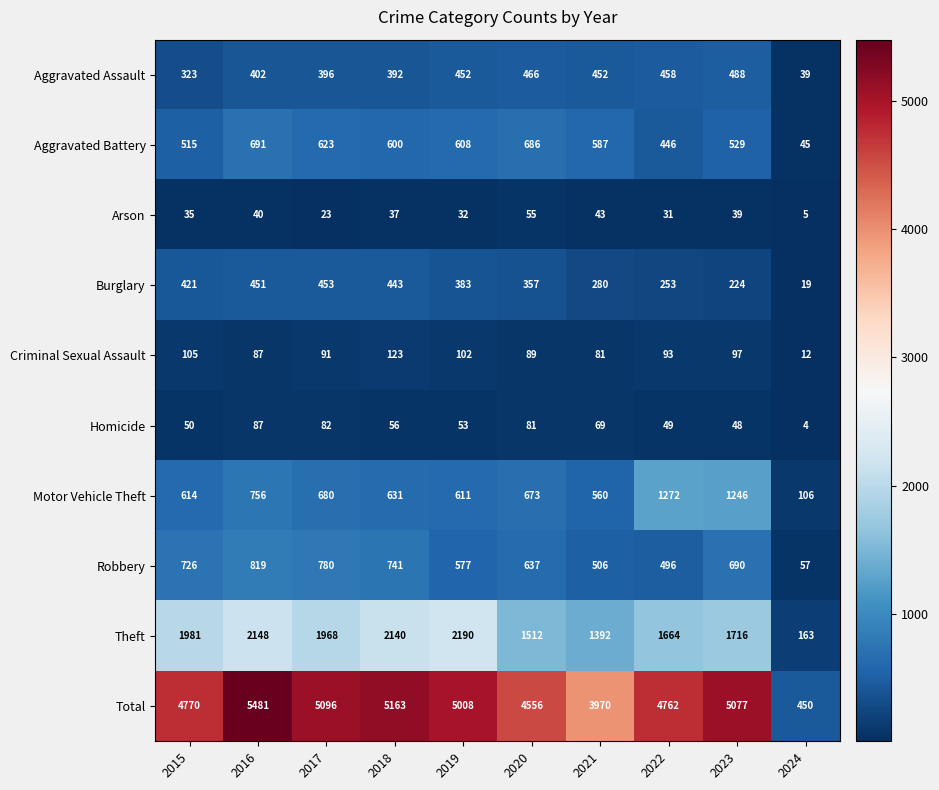

What is the minimum value for Robbery?

57